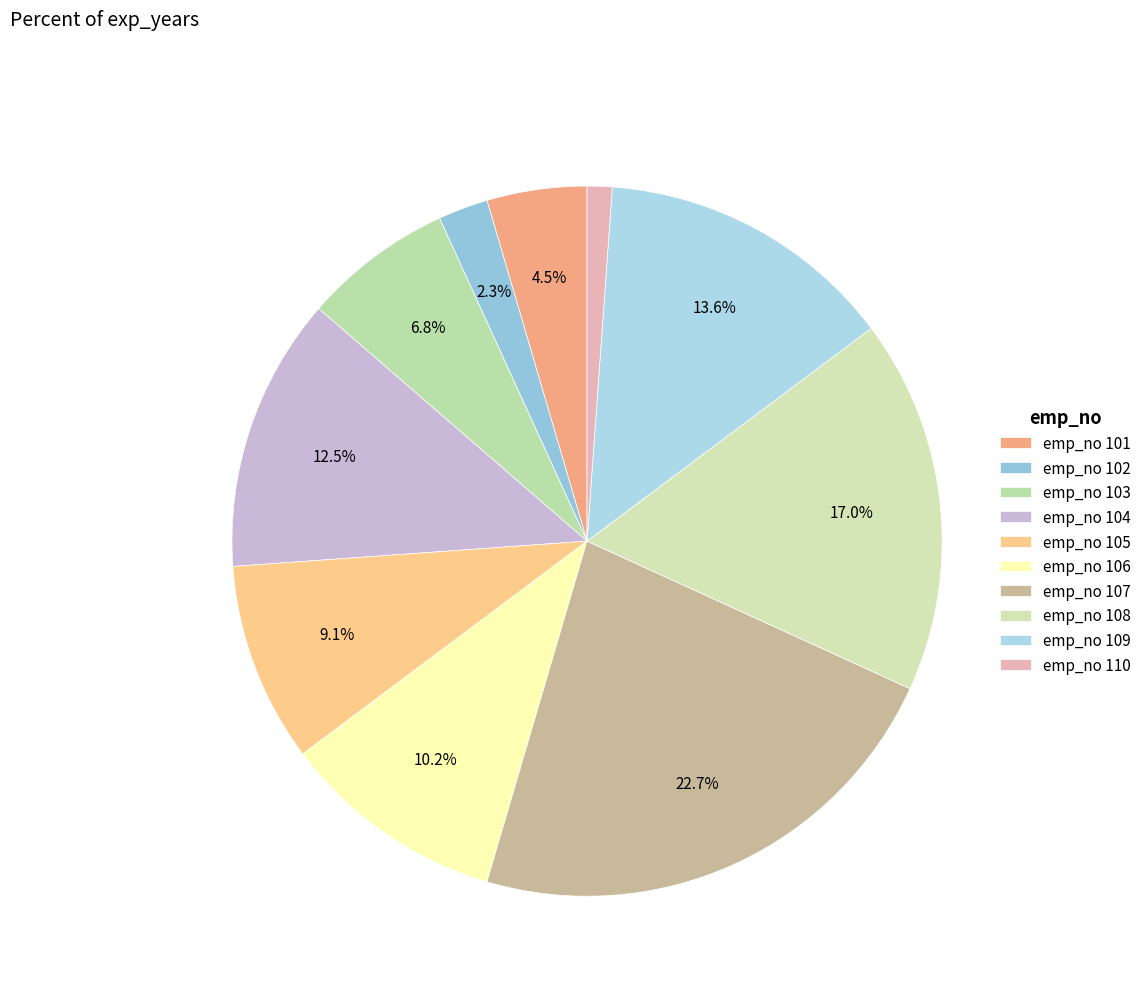

Count the number of slices in the pie.

10